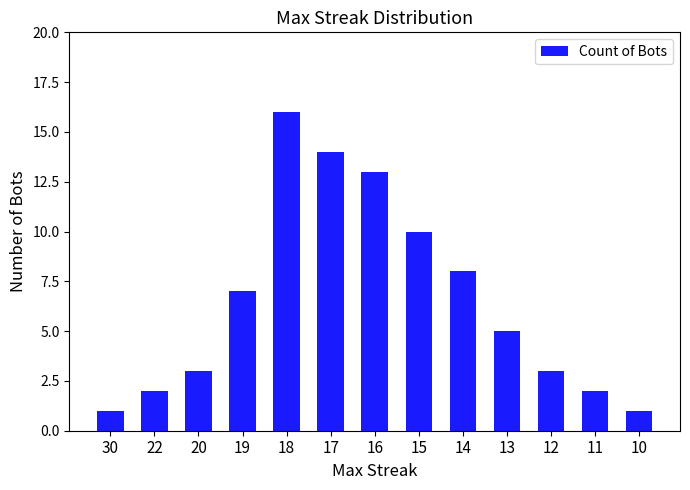

At which label is the value closest to 8?

14